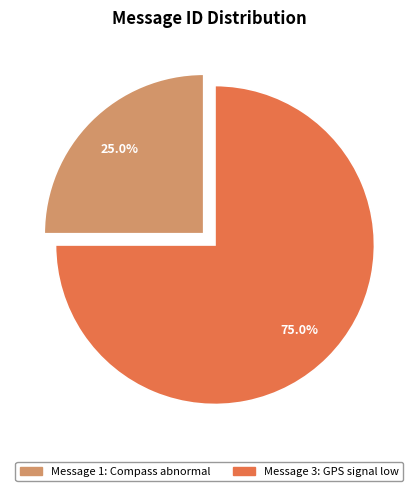

What is the ratio of the value at Message 3: GPS signal low to the value at Message 1: Compass abnormal?

3.0